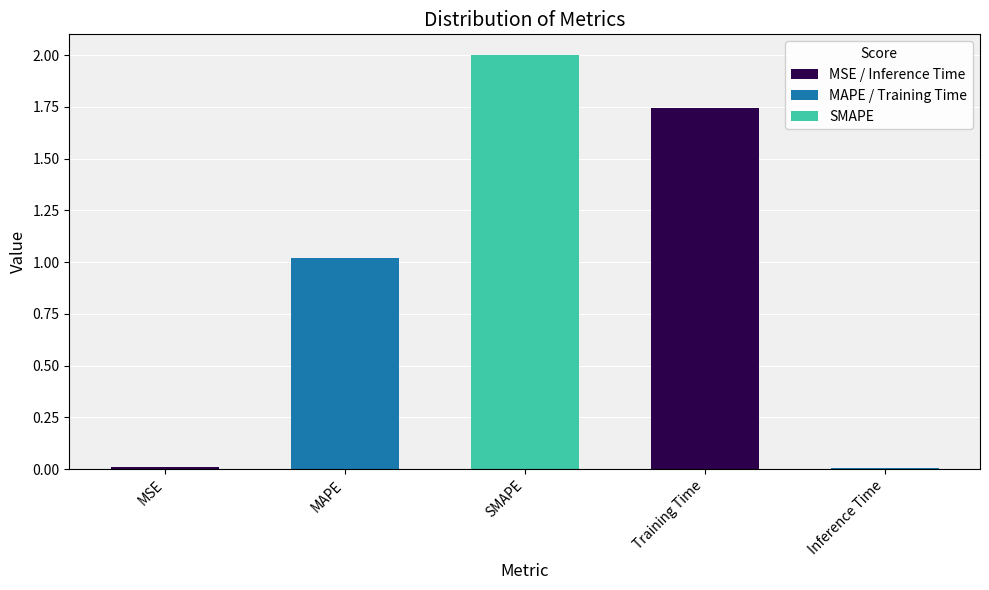

What is the difference between the maximum and minimum values?

2.0